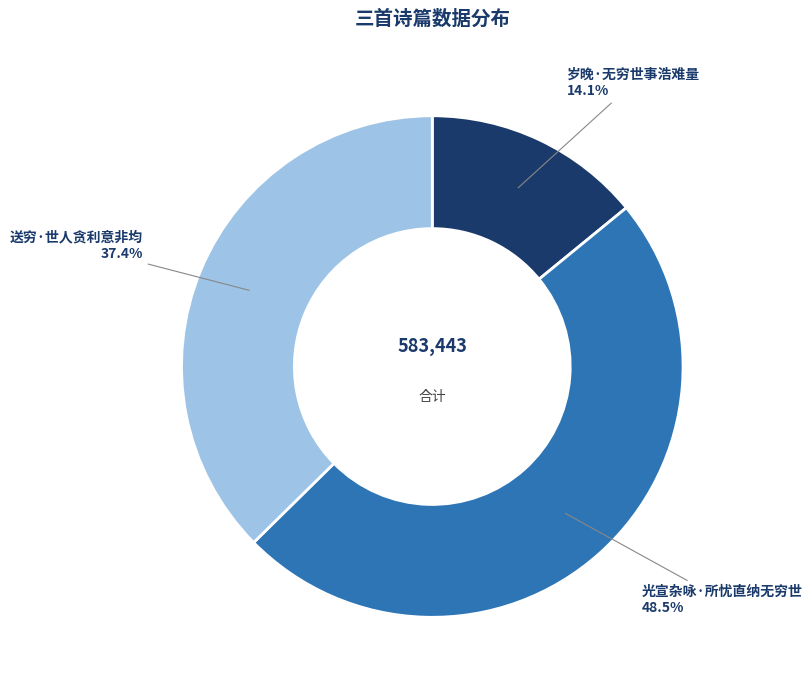

To the nearest percent, what is the average slice percentage?

33%